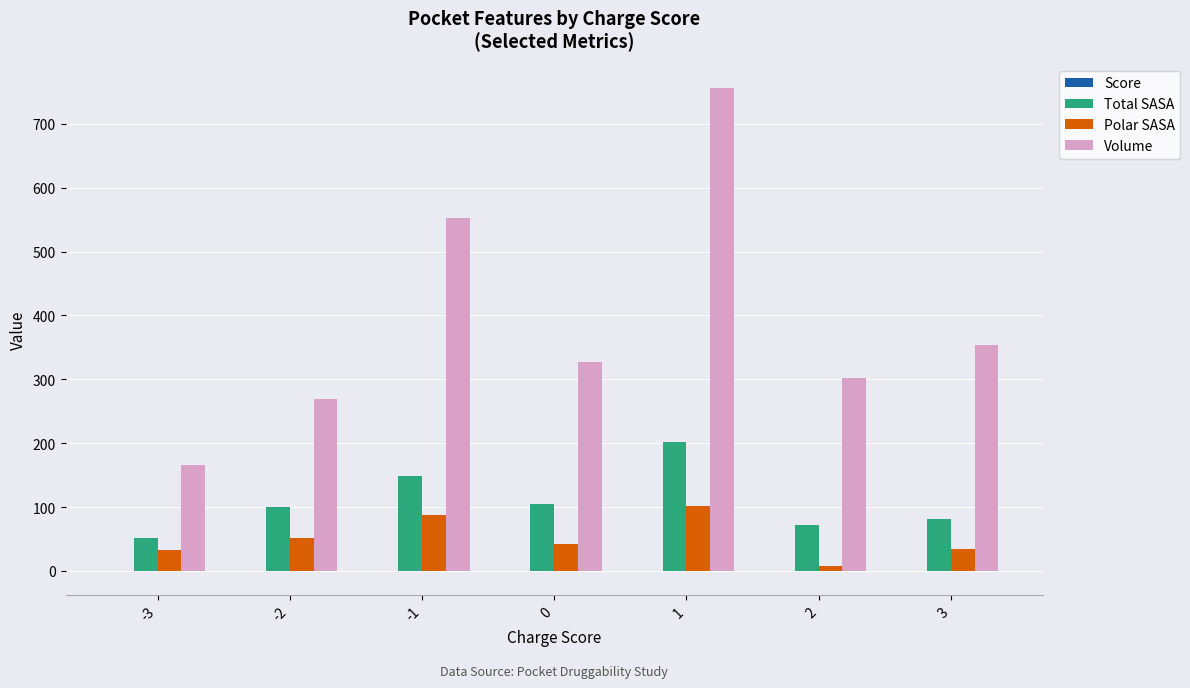

True or false: Volume has a value of 326.7 at 0.

True